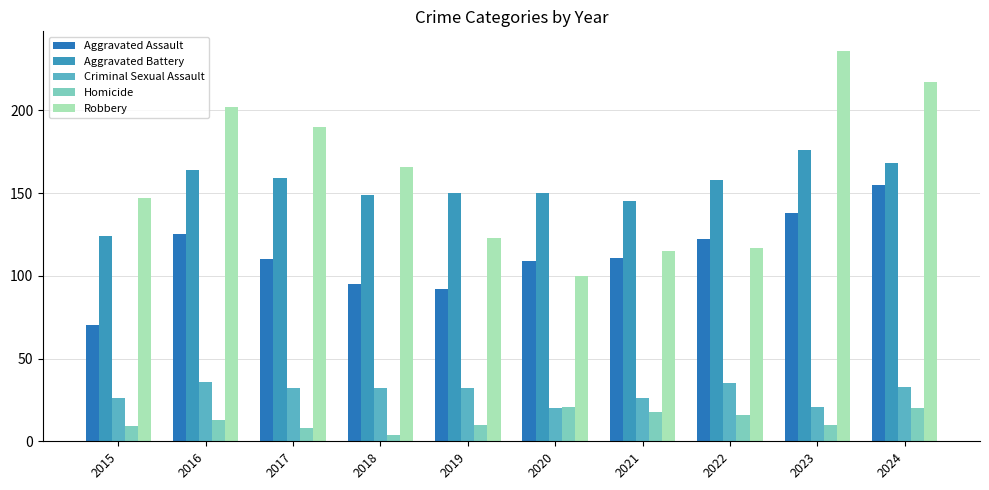

Read the Criminal Sexual Assault value at 2016, to the nearest 5.

35